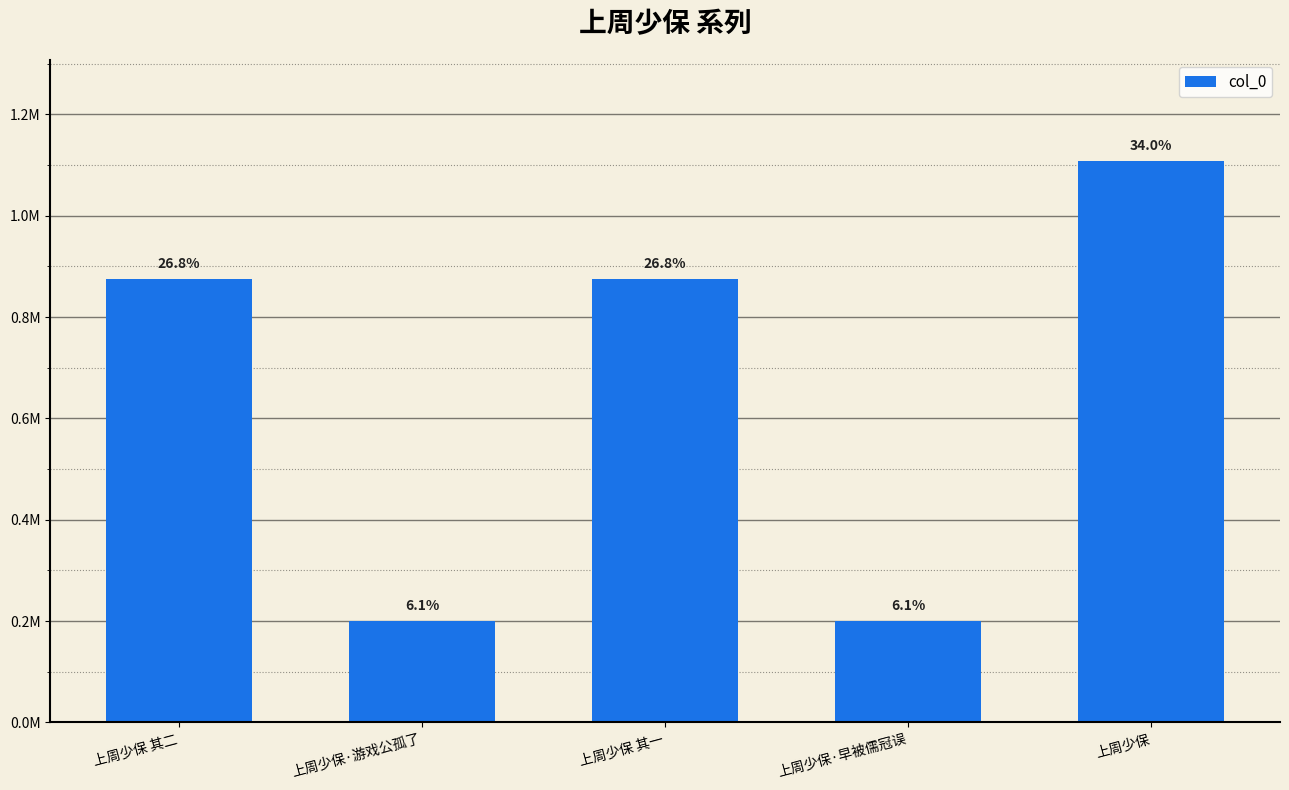

Which label corresponds to the largest value in the chart?

上周少保